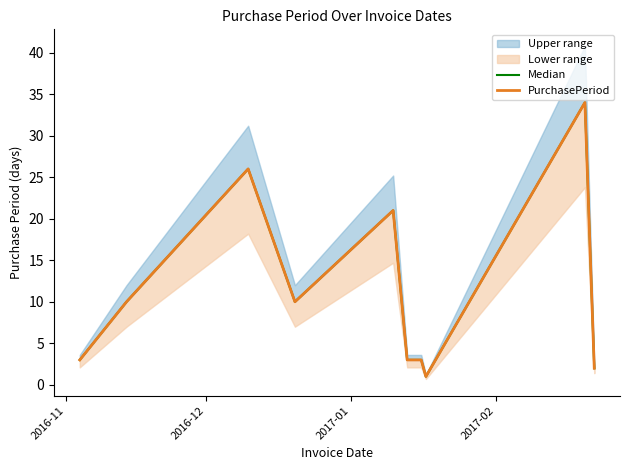

What is the minimum value shown in the chart?

1